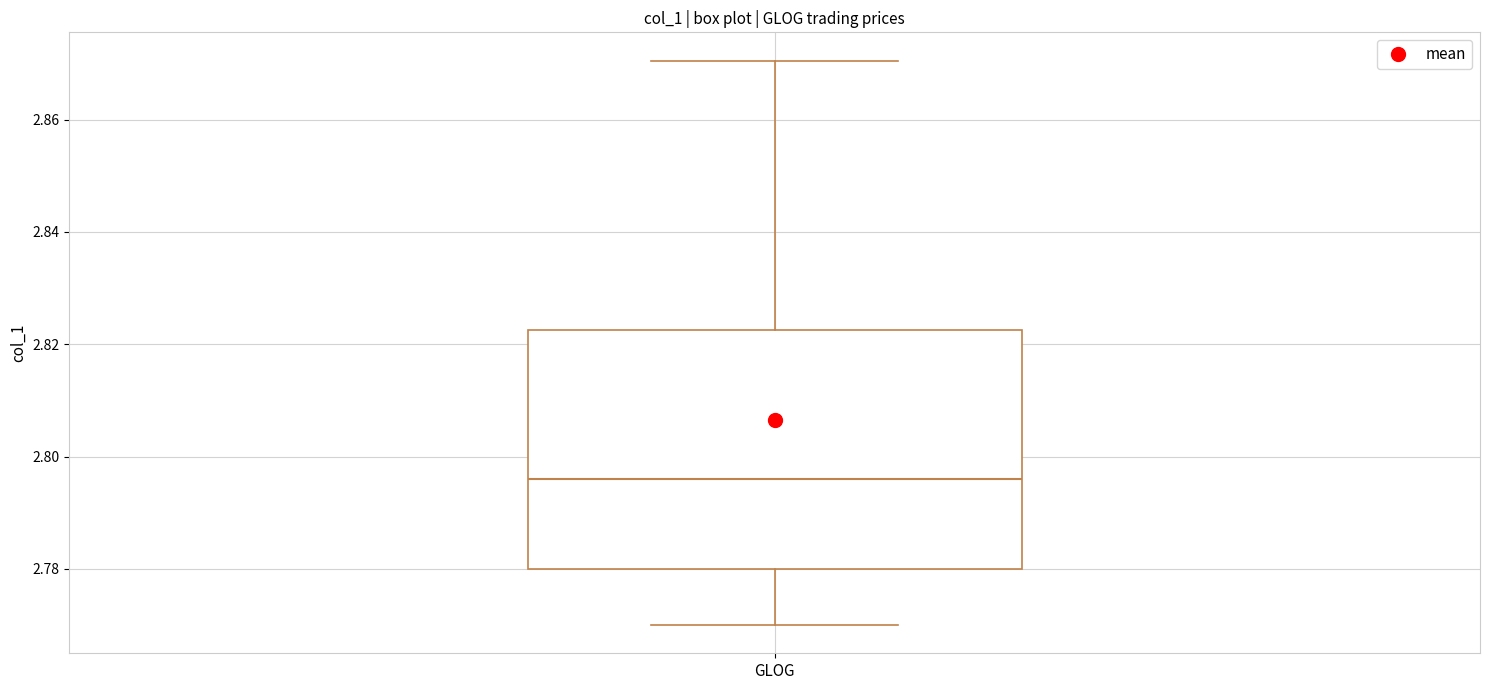

Where is the upper edge of the box for GLOG on the y-axis? The values are not printed on the chart, so give them approximately, as read against the axis.

2.822